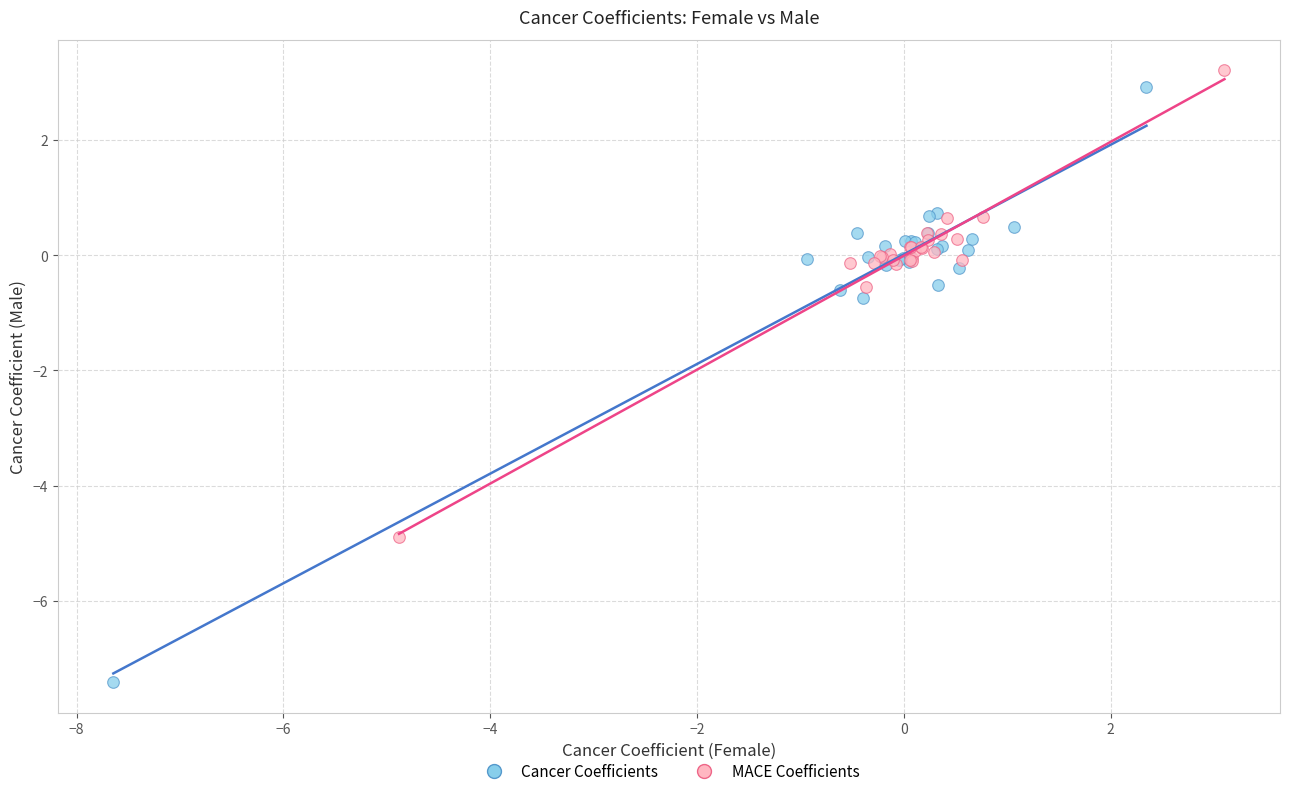

Which series contains the lowest Y value?

Cancer Coefficients